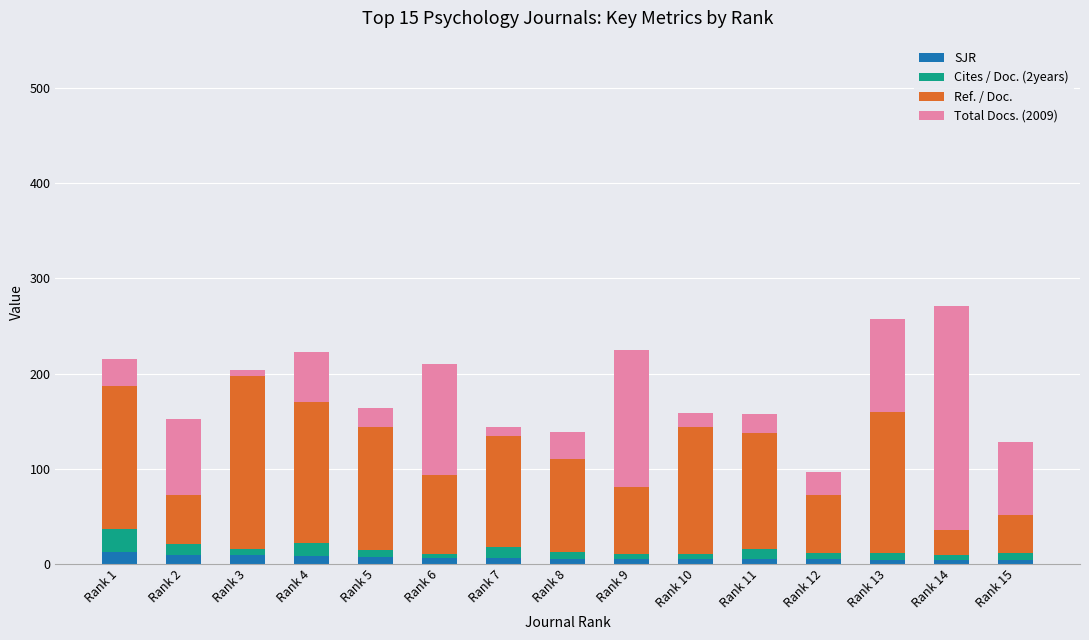

Which series changed the most between Rank 14 and Rank 15?

Total Docs. (2009)